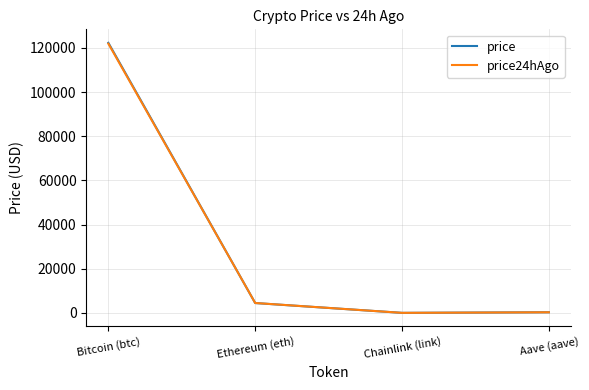

True or false: price has more than 0 interior local peaks.

False